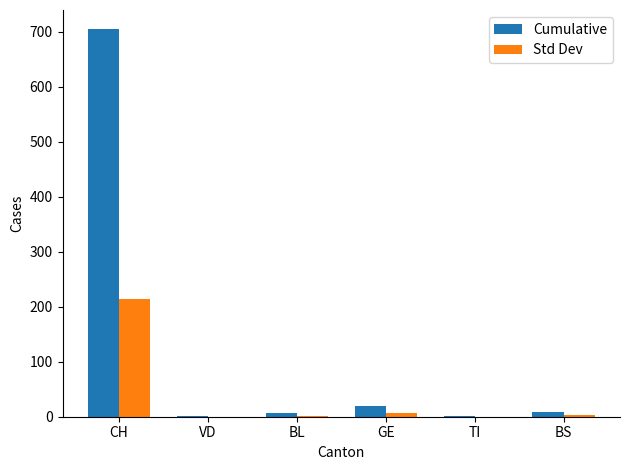

Which series has the largest total across all categories?

Cumulative